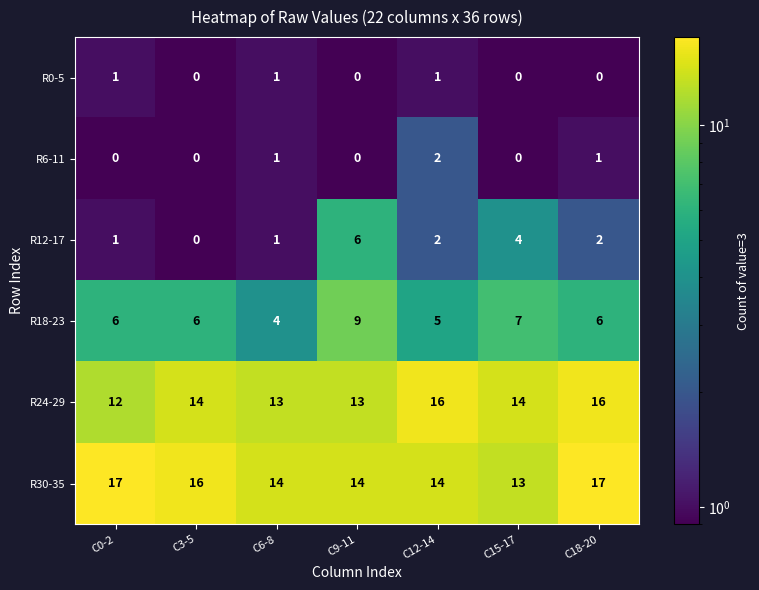

Which series has the largest total across all categories?

R30-35